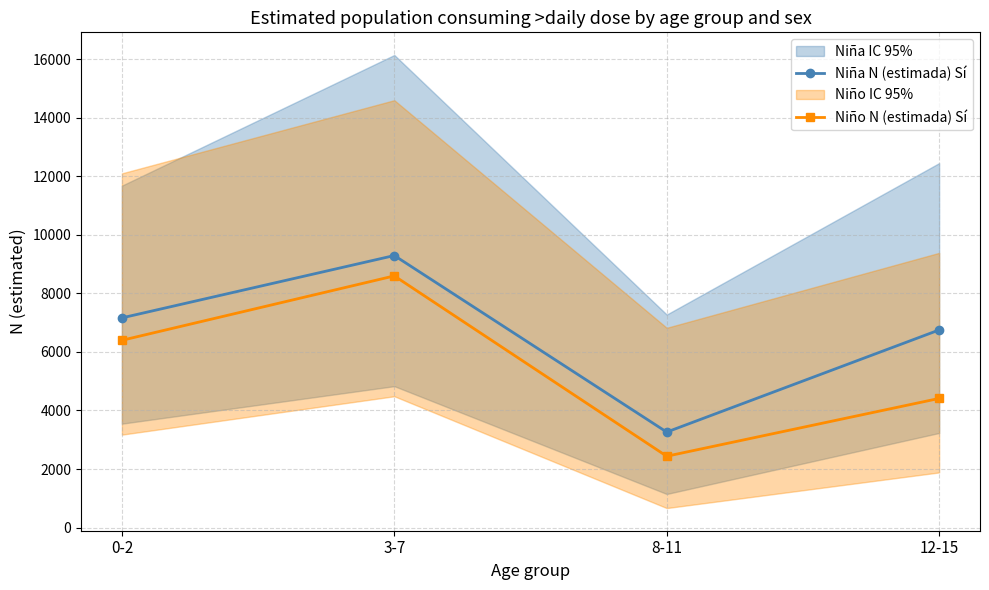

In Niño N (estimada) Sí, how many points are higher than both neighbors (excluding endpoints)?

1